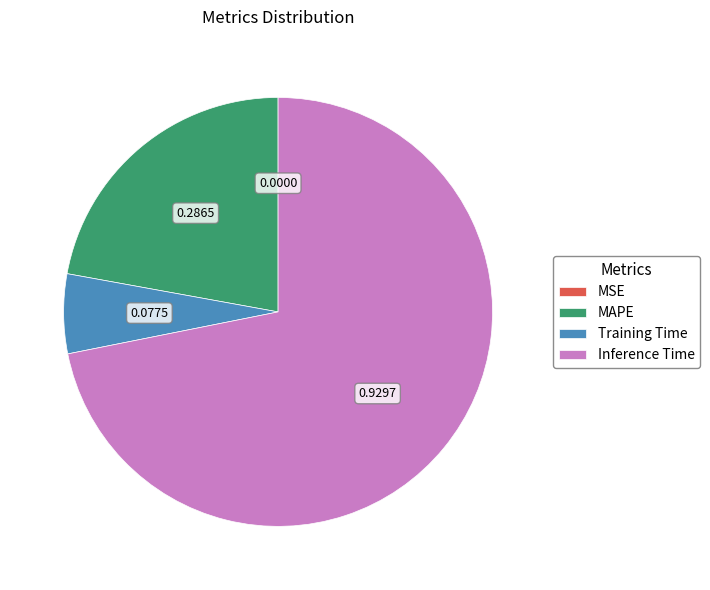

Do MAPE and Inference Time together represent more than half of the pie?

Yes